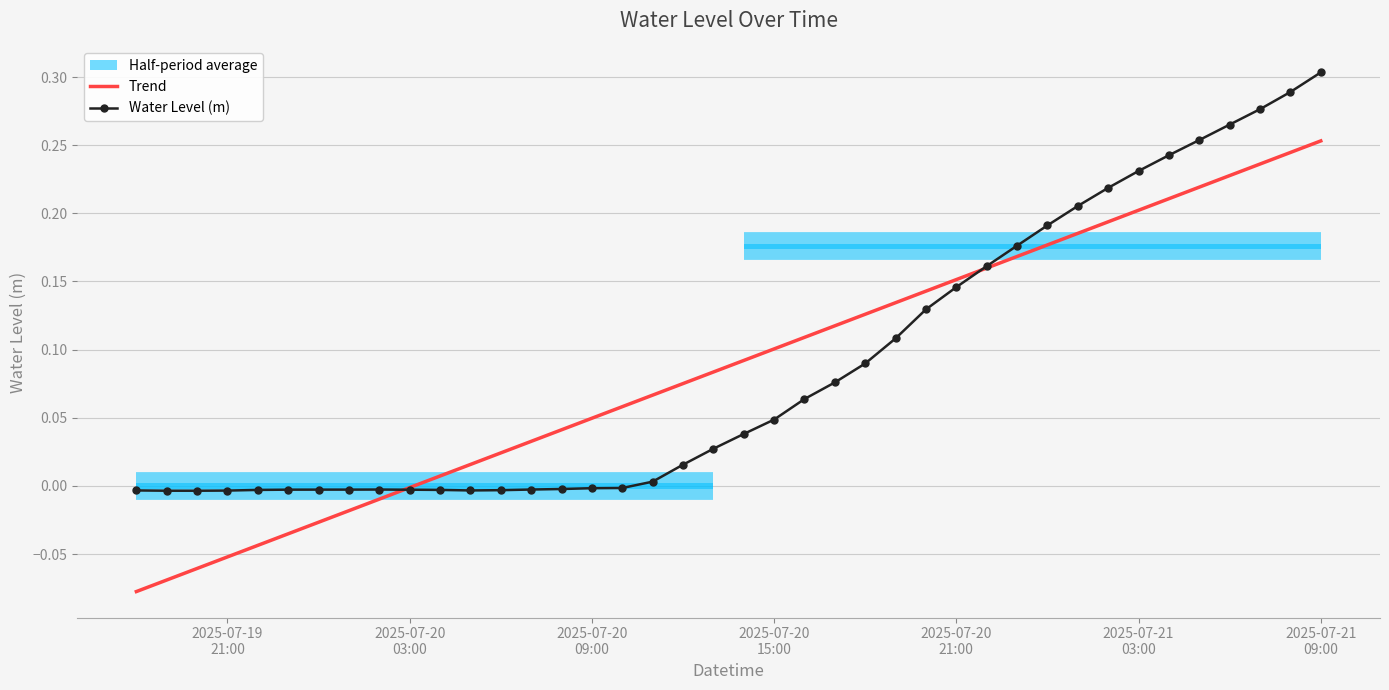

Does the chart have visible grid lines?

Yes